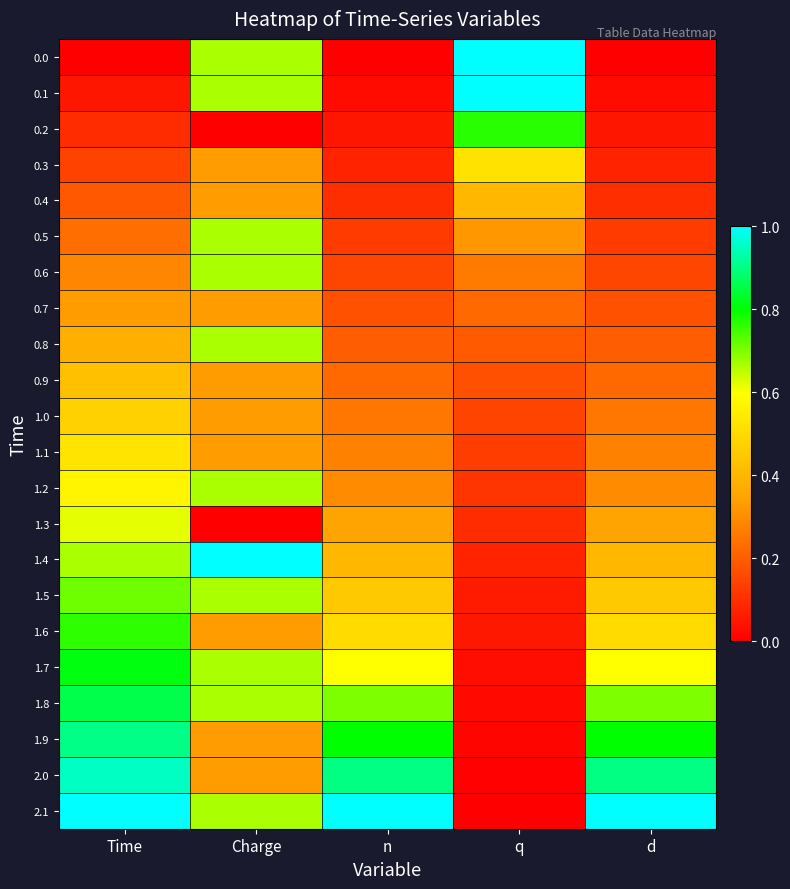

Reading left to right, what are all the values shown in this chart?

0.0: Time=0.0	Charge=0.7	n=0.0	q=1.0	d=0.0
0.1: Time=0.0	Charge=0.7	n=0.0	q=1.0	d=0.0
0.2: Time=0.1	Charge=0.0	n=0.1	q=0.8	d=0.1
0.3: Time=0.1	Charge=0.3	n=0.1	q=0.5	d=0.1
0.4: Time=0.2	Charge=0.3	n=0.1	q=0.4	d=0.1
0.5: Time=0.2	Charge=0.7	n=0.1	q=0.3	d=0.1
0.6: Time=0.3	Charge=0.7	n=0.1	q=0.3	d=0.1
0.7: Time=0.3	Charge=0.3	n=0.2	q=0.2	d=0.2
0.8: Time=0.4	Charge=0.7	n=0.2	q=0.2	d=0.2
0.9: Time=0.4	Charge=0.3	n=0.2	q=0.2	d=0.2
1.0: Time=0.5	Charge=0.3	n=0.2	q=0.1	d=0.2
1.1: Time=0.5	Charge=0.3	n=0.3	q=0.1	d=0.3
1.2: Time=0.6	Charge=0.7	n=0.3	q=0.1	d=0.3
1.3: Time=0.6	Charge=0.0	n=0.3	q=0.1	d=0.3
1.4: Time=0.7	Charge=1.0	n=0.4	q=0.1	d=0.4
1.5: Time=0.7	Charge=0.7	n=0.5	q=0.1	d=0.5
1.6: Time=0.8	Charge=0.3	n=0.5	q=0.1	d=0.5
1.7: Time=0.8	Charge=0.7	n=0.6	q=0.0	d=0.6
1.8: Time=0.9	Charge=0.7	n=0.7	q=0.0	d=0.7
1.9: Time=0.9	Charge=0.3	n=0.8	q=0.0	d=0.8
2.0: Time=1.0	Charge=0.3	n=0.9	q=0.0	d=0.9
2.1: Time=1.0	Charge=0.7	n=1.0	q=0.0	d=1.0